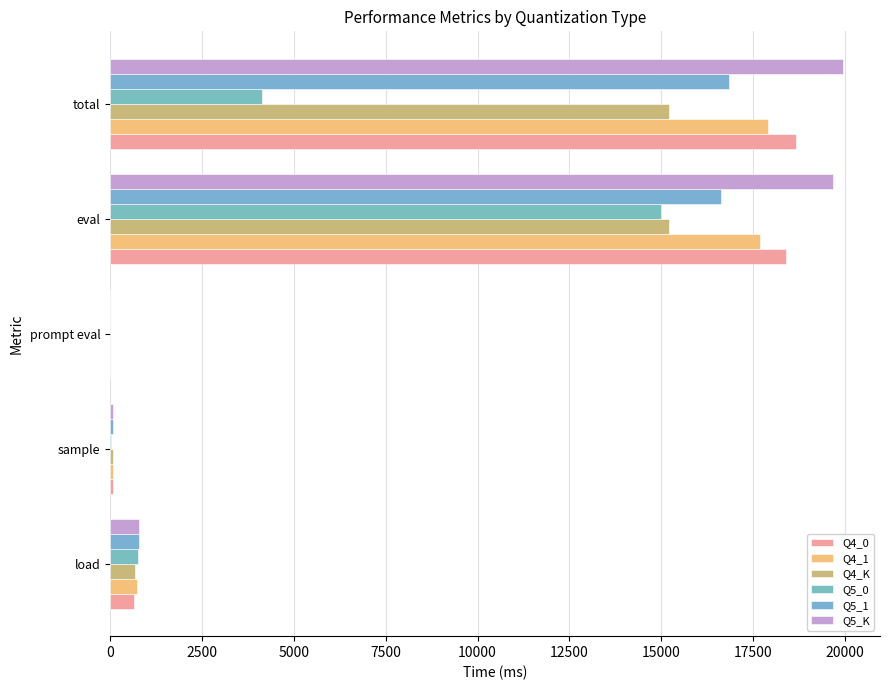

Reading left to right, transcribe all the data shown in this chart.

Q4_0: 664.3	78.0	0.0	18381.9	18659.8
Q4_1: 726.3	77.8	0.0	17680.9	17911.8
Q4_K: 676.6	72.0	0.0	15215.4	15215.4
Q5_0: 754.4	16.7	0.0	14995.2	4123.9
Q5_1: 790.5	77.5	0.0	16611.9	16843.6
Q5_K: 787.0	76.7	0.0	19676.4	19953.4